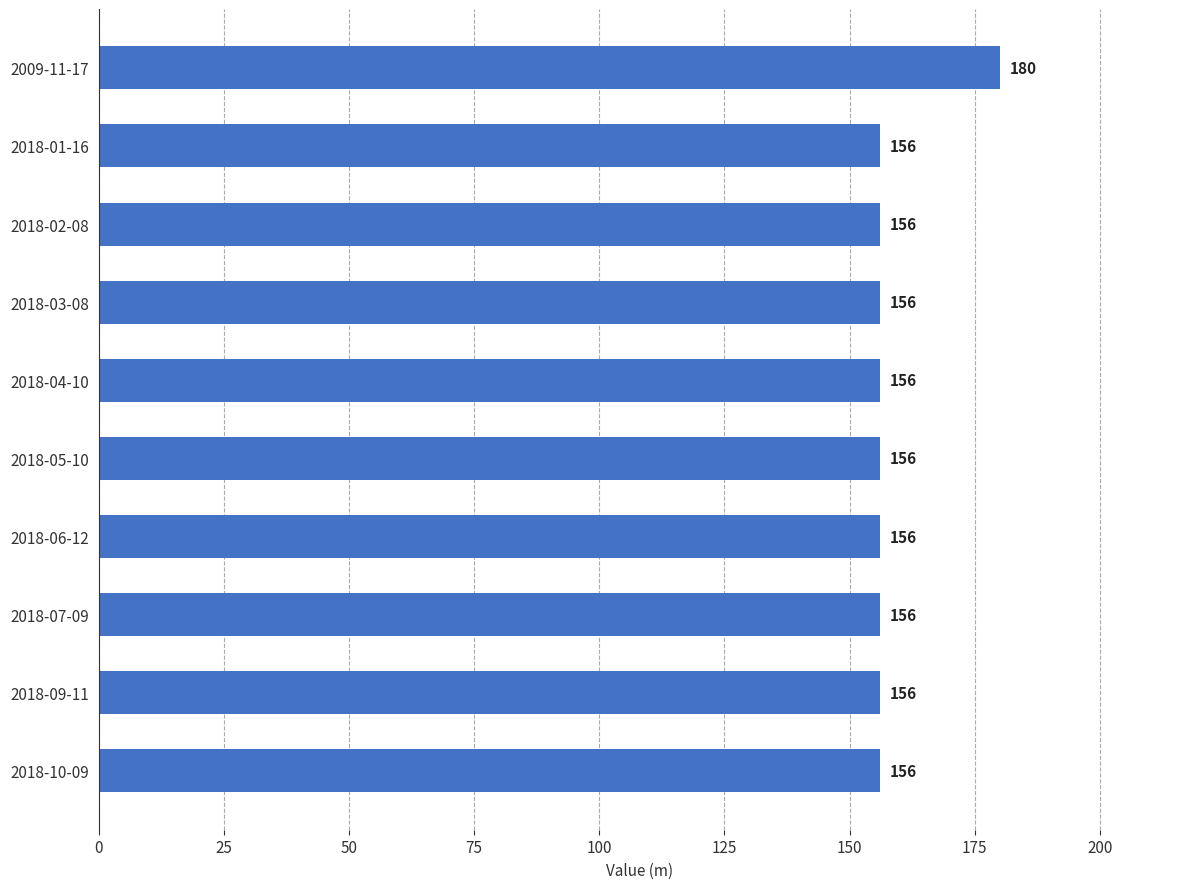

What is the smallest value displayed?

156